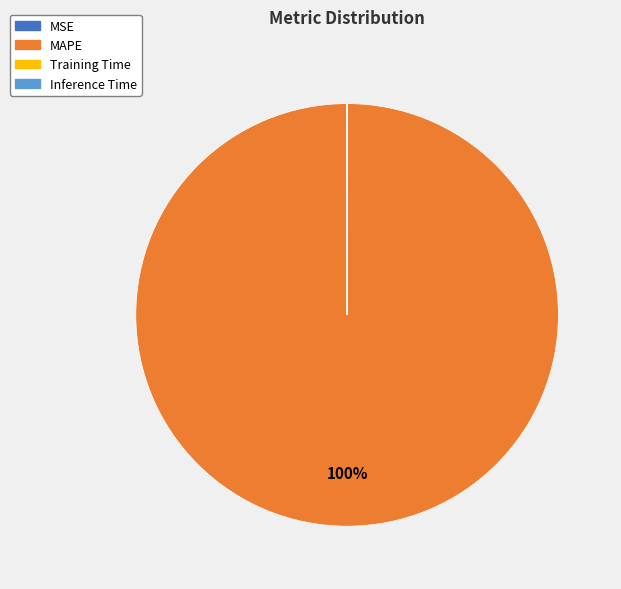

Does MAPE represent more than half of the total?

Yes